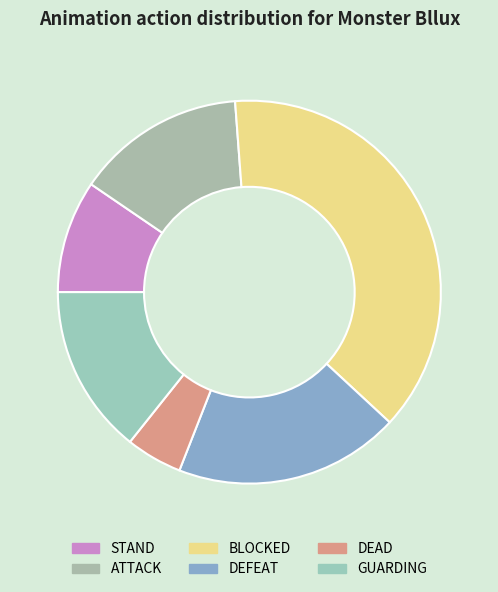

To the nearest percent, what percentage of the pie is STAND?

10%